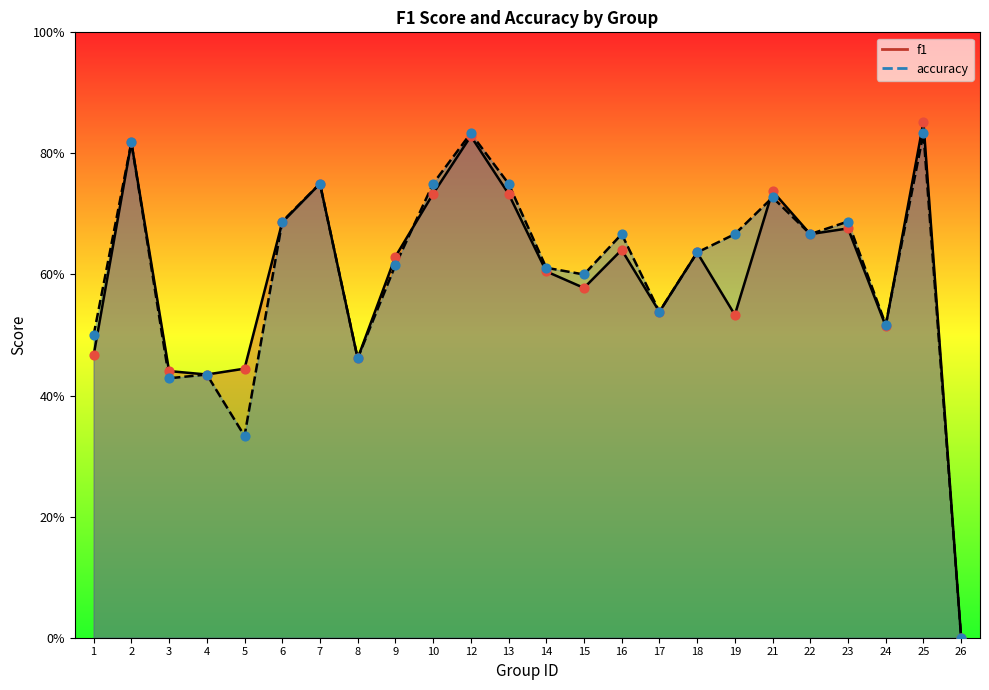

Which series contains the highest Y value?

f1